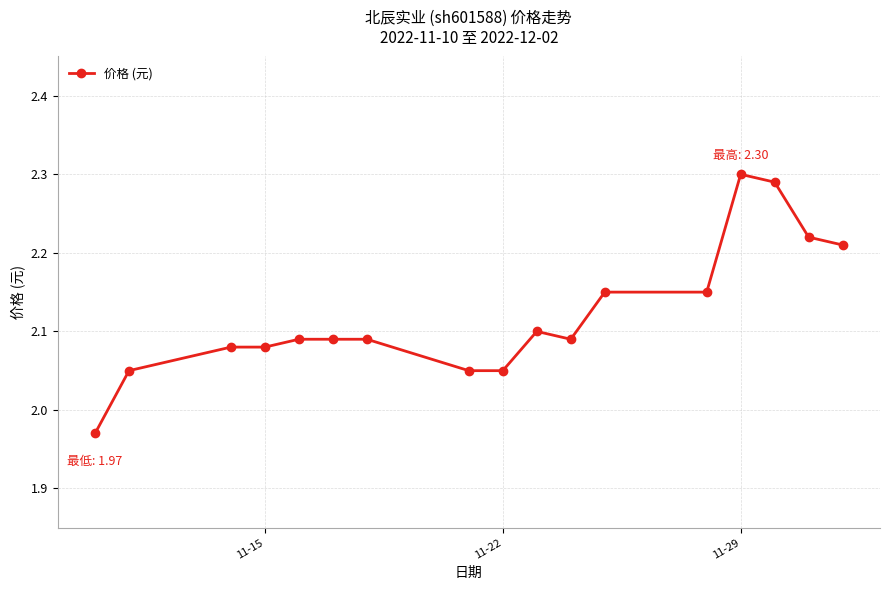

What is the sum of all values?

36.1